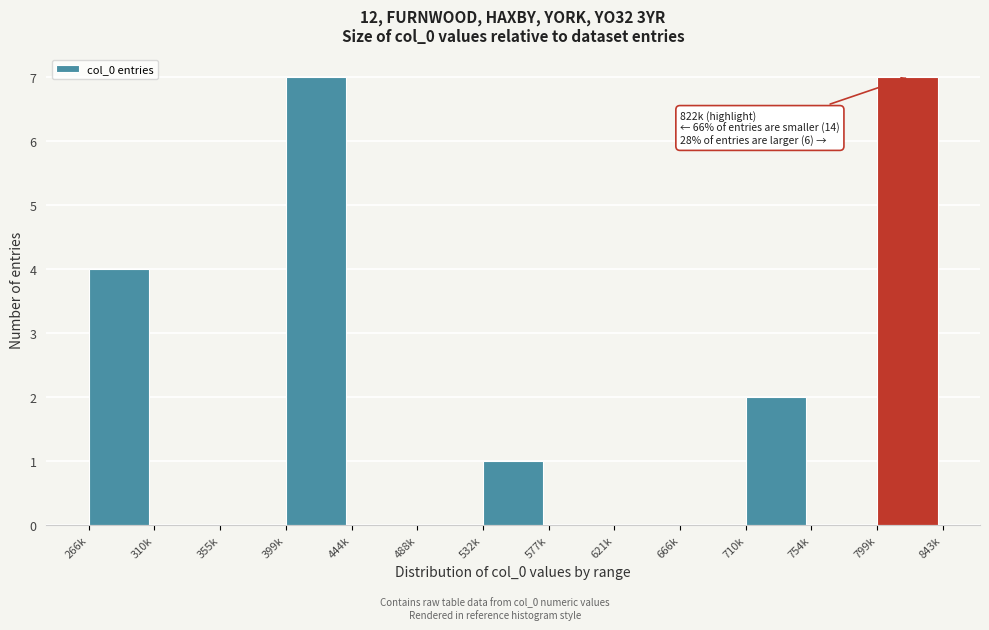

Reading left to right, list all the values displayed in this chart.

266k=4	310k=0	355k=0	399k=7	444k=0	488k=0	532k=1	577k=0	621k=0	666k=0	710k=2	754k=0	799k=7